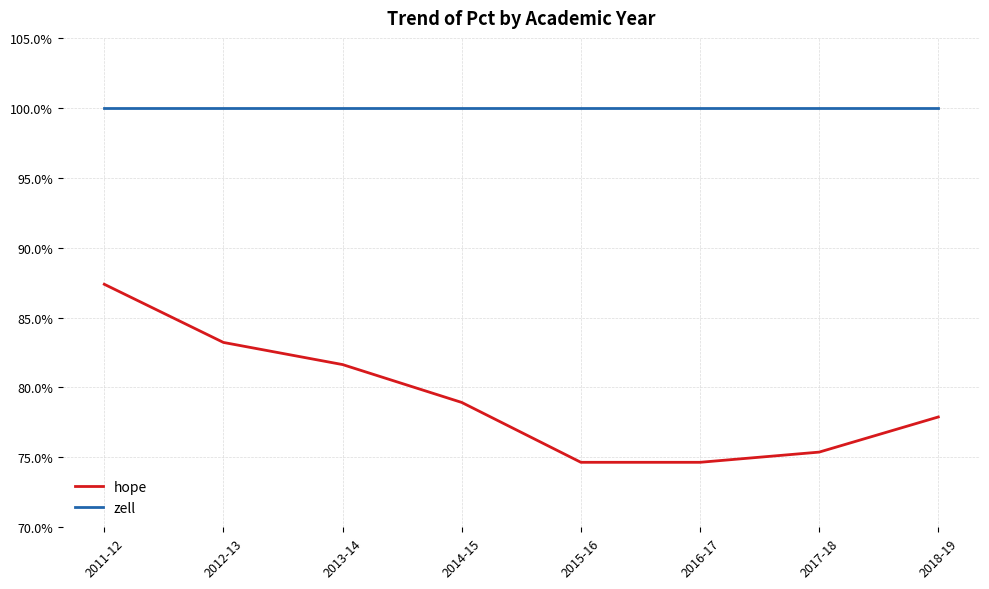

At which category does the chart reach its minimum across all series?

2015-16